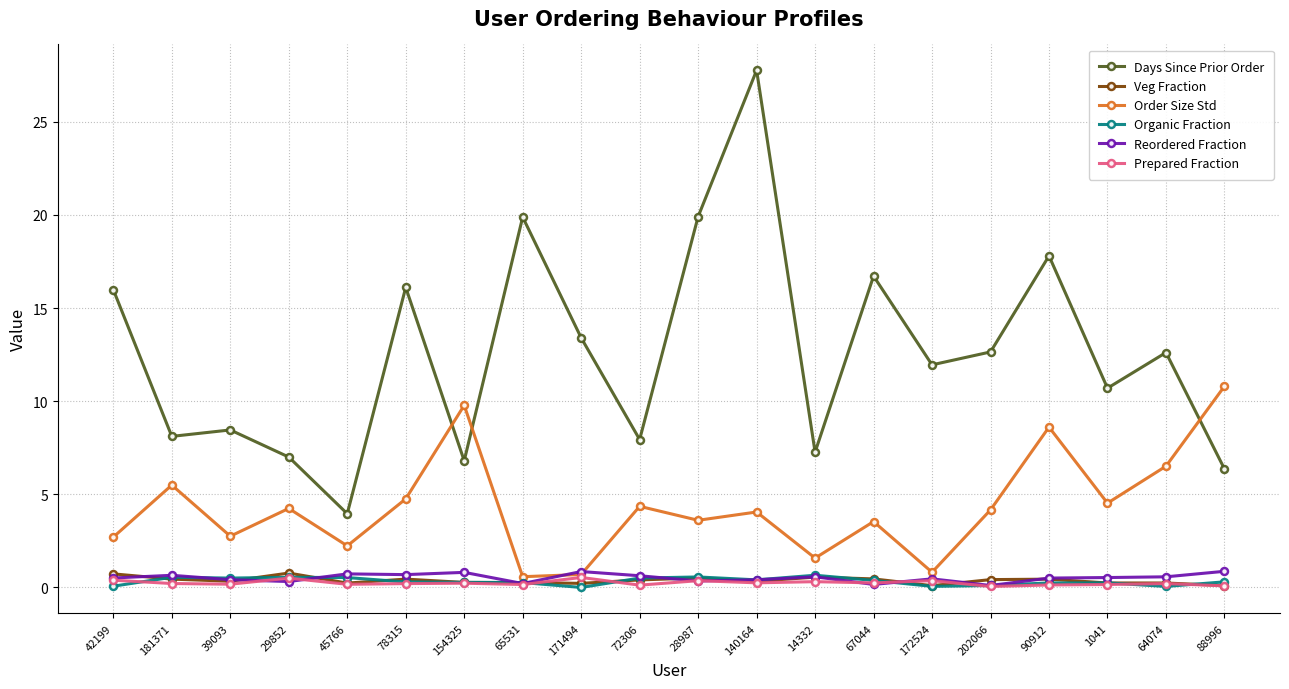

True or false: Days Since Prior Order and Prepared Fraction cross at least once.

False